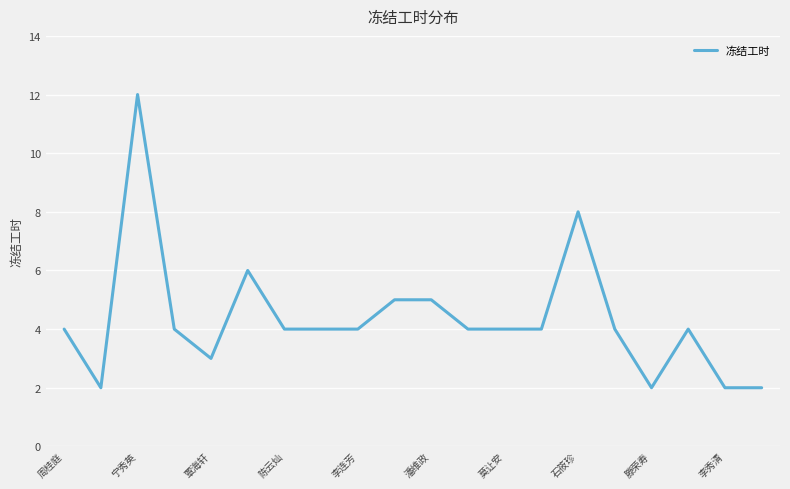

What is the difference between the second highest and minimum values?

6